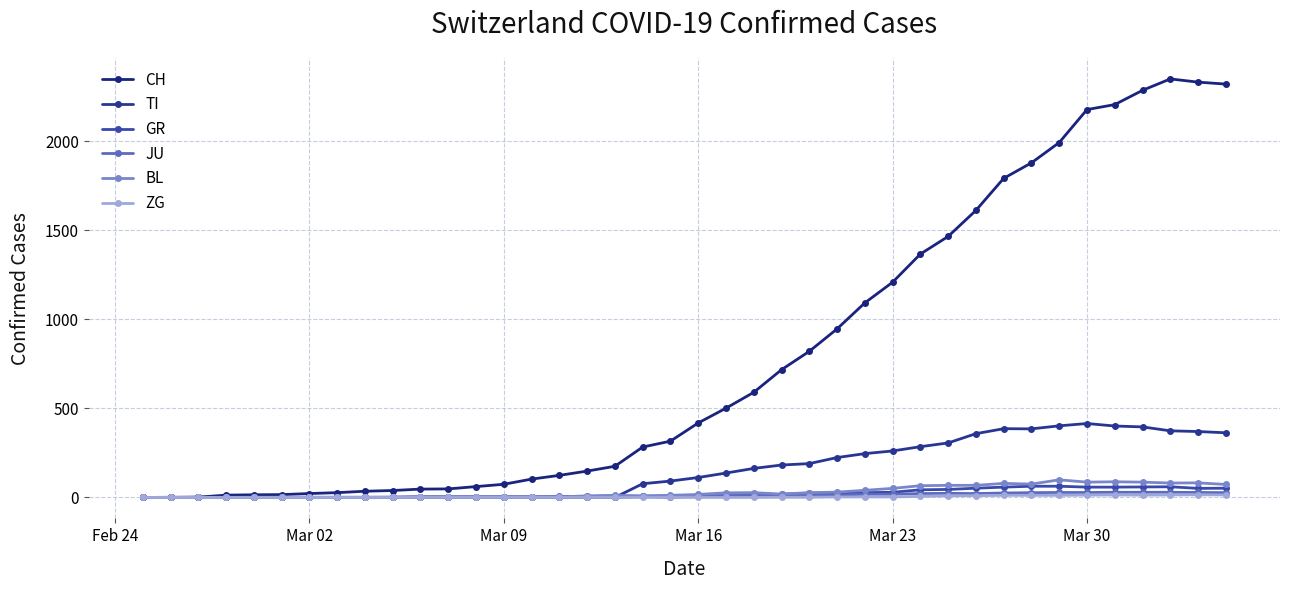

What is the value of the JU point at the 14th from the left?

5